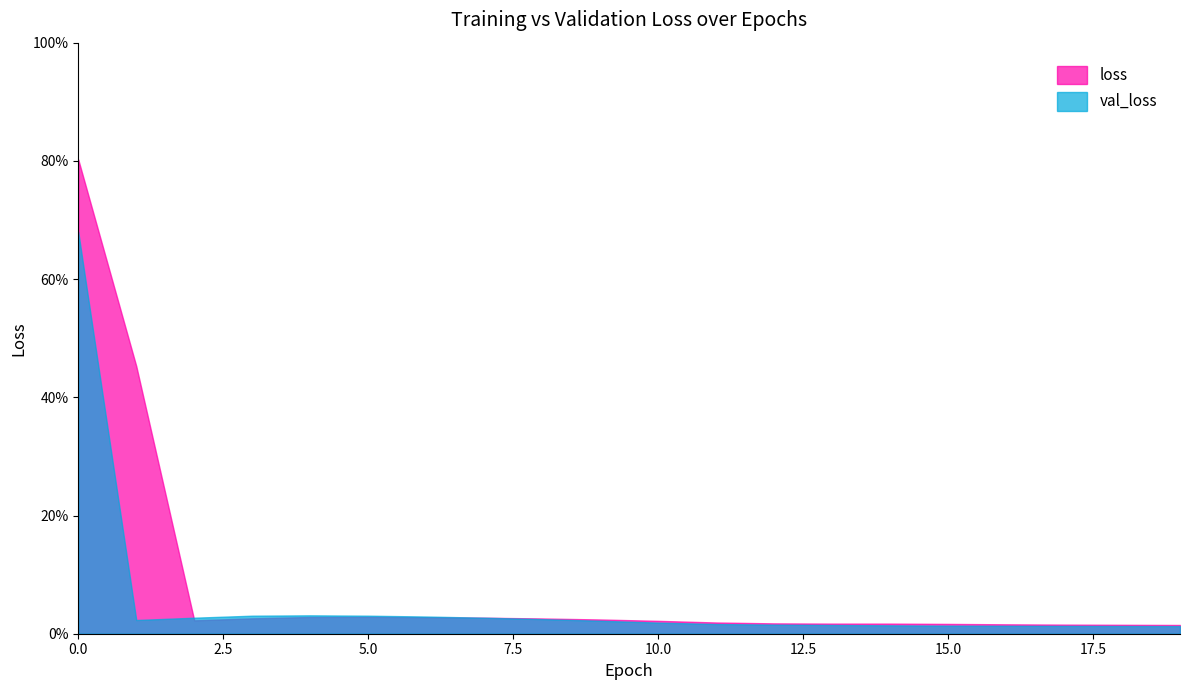

List the series in order of their peak value, lowest first.

val_loss, loss